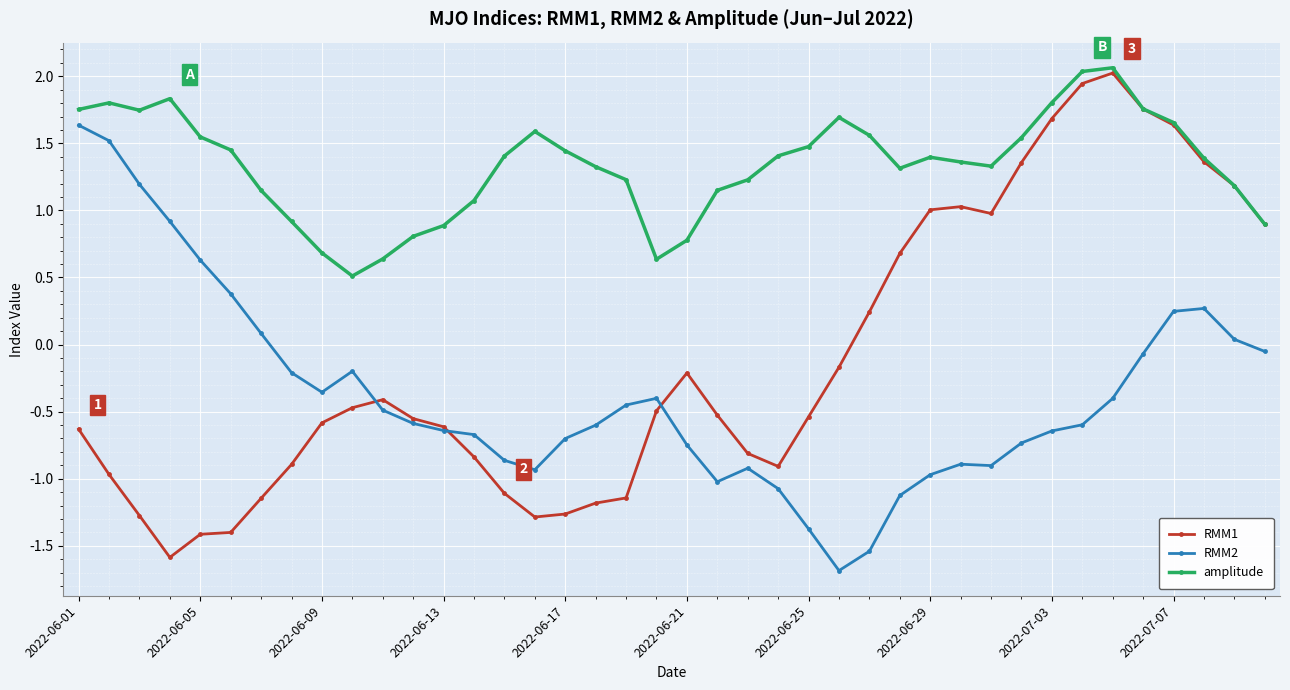

True or false: RMM2 and amplitude cross at least once.

False